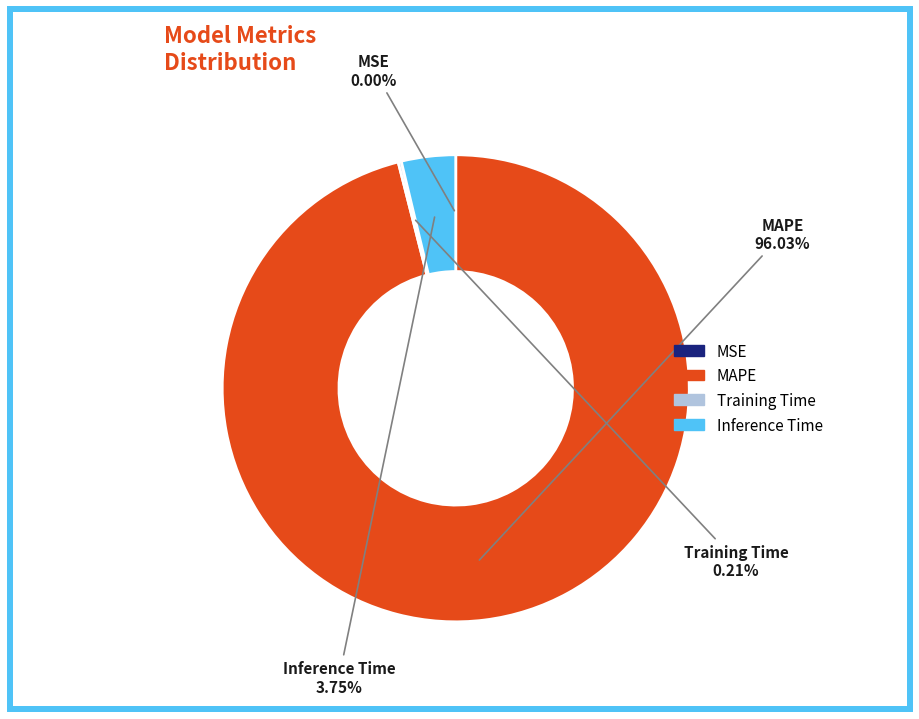

Which category accounts for the majority?

MAPE